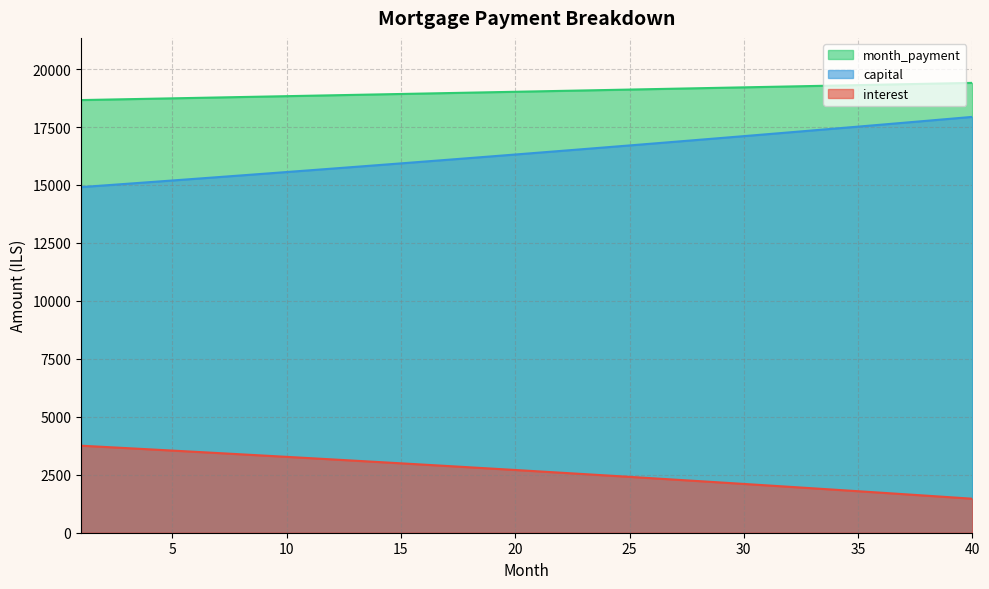

At which category does the chart reach its peak across all series?

40